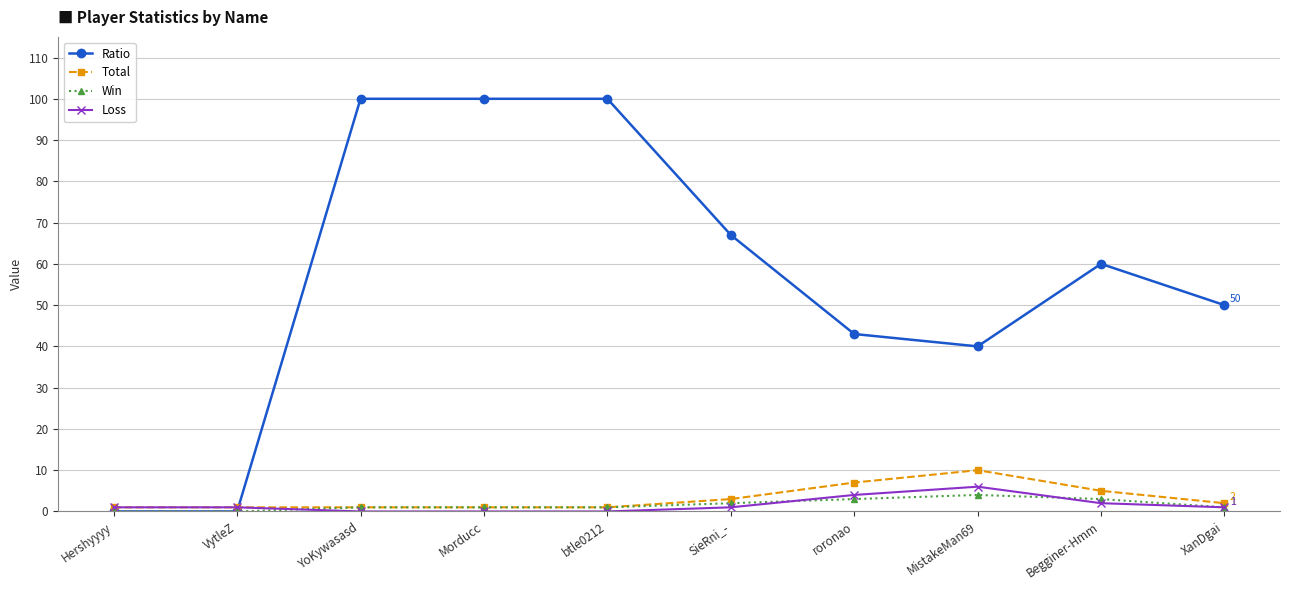

What position from the right is SieRni_-?

5